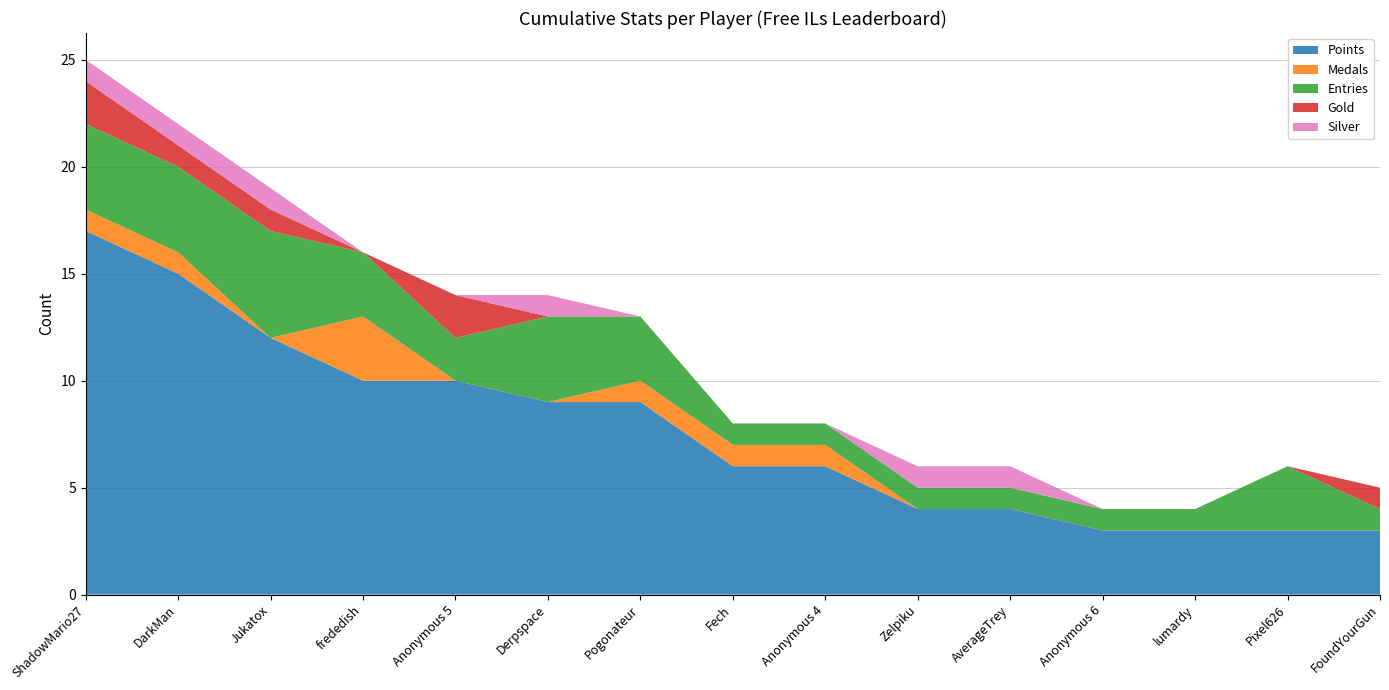

Reading left to right, list all the values displayed in this chart.

Points: ShadowMario27=17	DarkMan=15	Jukatox=12	frededish=10	Anonymous 5=10	Derpspace=9	Pogonateur=9	Fech=6	Anonymous 4=6	Zelpiku=4	AverageTrey=4	Anonymous 6=3	lumardy=3	Pixel626=3	FoundYourGun=3
Medals: ShadowMario27=1	DarkMan=1	Jukatox=0	frededish=3	Anonymous 5=0	Derpspace=0	Pogonateur=1	Fech=1	Anonymous 4=1	Zelpiku=0	AverageTrey=0	Anonymous 6=0	lumardy=0	Pixel626=0	FoundYourGun=0
Entries: ShadowMario27=4	DarkMan=4	Jukatox=5	frededish=3	Anonymous 5=2	Derpspace=4	Pogonateur=3	Fech=1	Anonymous 4=1	Zelpiku=1	AverageTrey=1	Anonymous 6=1	lumardy=1	Pixel626=3	FoundYourGun=1
Gold: ShadowMario27=2	DarkMan=1	Jukatox=1	frededish=0	Anonymous 5=2	Derpspace=0	Pogonateur=0	Fech=0	Anonymous 4=0	Zelpiku=0	AverageTrey=0	Anonymous 6=0	lumardy=0	Pixel626=0	FoundYourGun=1
Silver: ShadowMario27=1	DarkMan=1	Jukatox=1	frededish=0	Anonymous 5=0	Derpspace=1	Pogonateur=0	Fech=0	Anonymous 4=0	Zelpiku=1	AverageTrey=1	Anonymous 6=0	lumardy=0	Pixel626=0	FoundYourGun=0